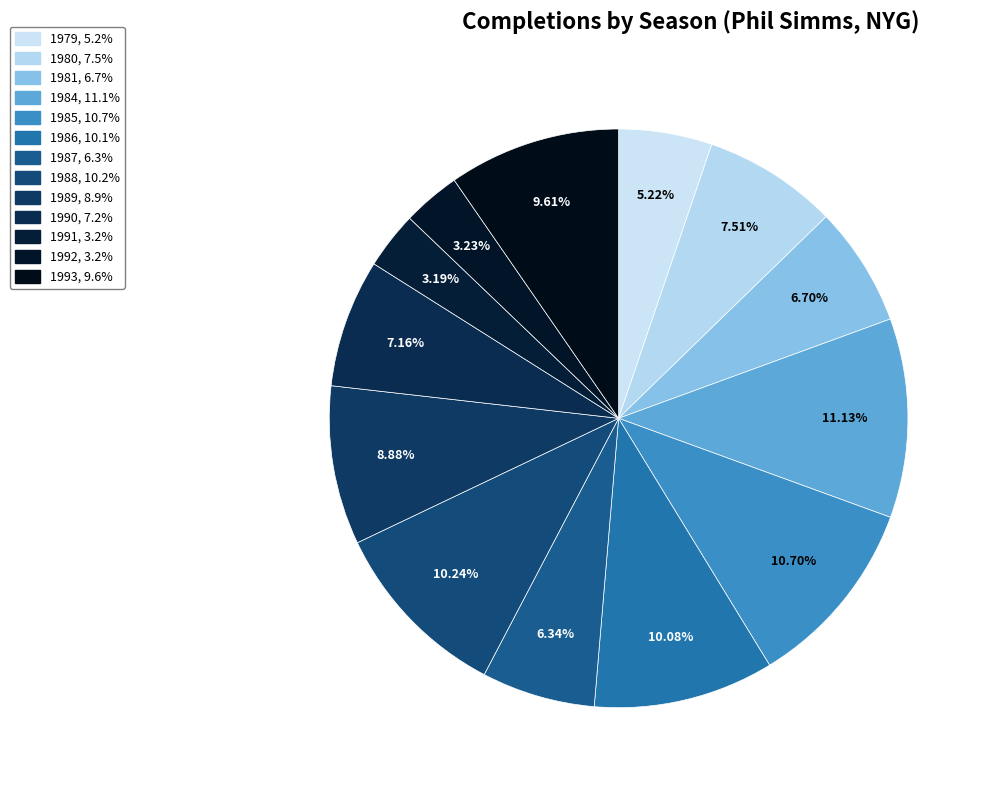

Rank the categories by value from lowest to highest.

1991, 1992, 1979, 1987, 1981, 1990, 1980, 1989, 1993, 1986, 1988, 1985, 1984